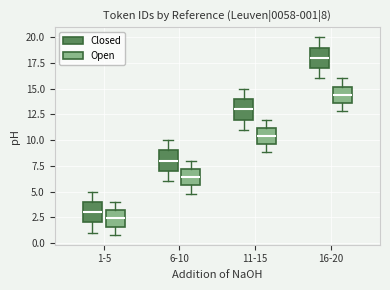

Which box has the highest median line?

16-20 (Closed)